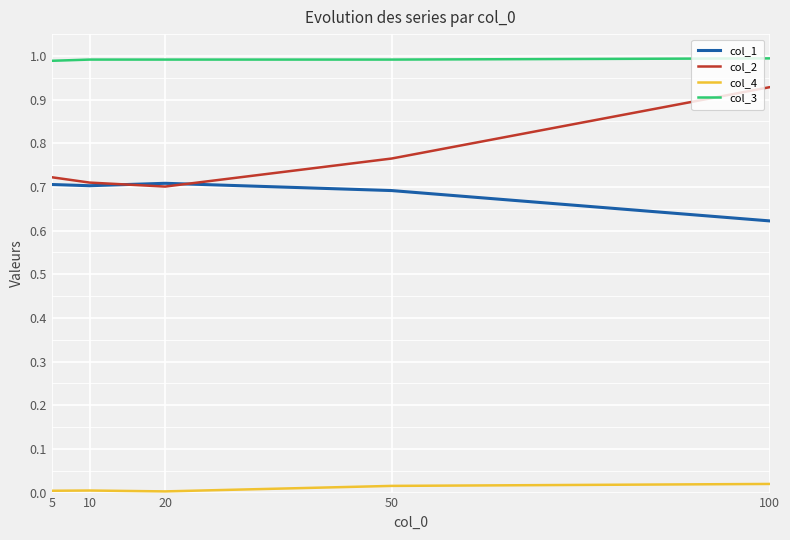

True or false: col_3 and col_2 cross at least once.

False